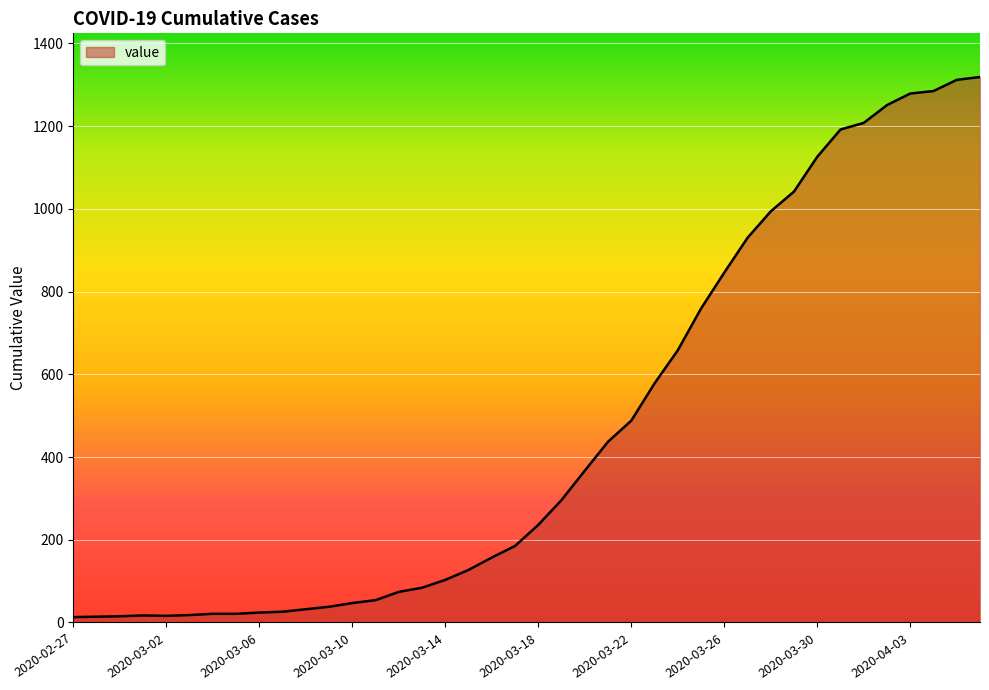

What is the difference between the second highest and minimum values?

1299